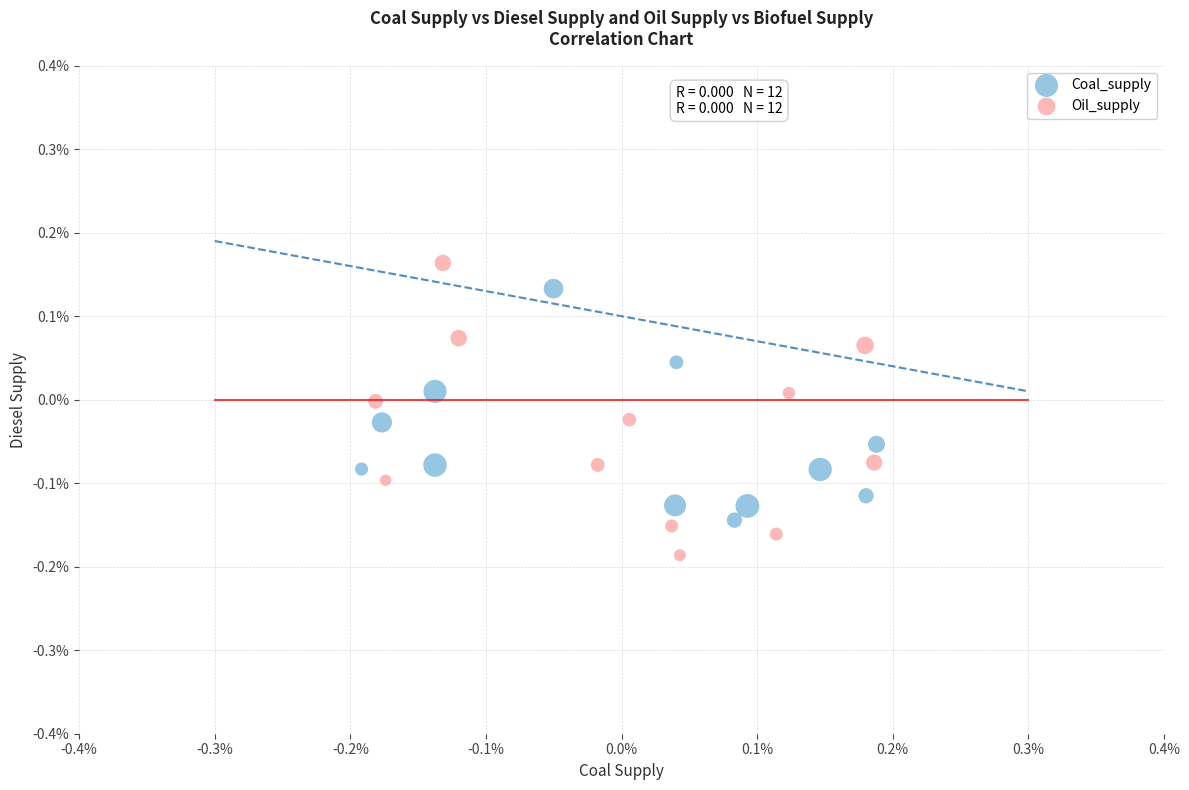

Which series reaches the minimum Y coordinate?

Oil_supply